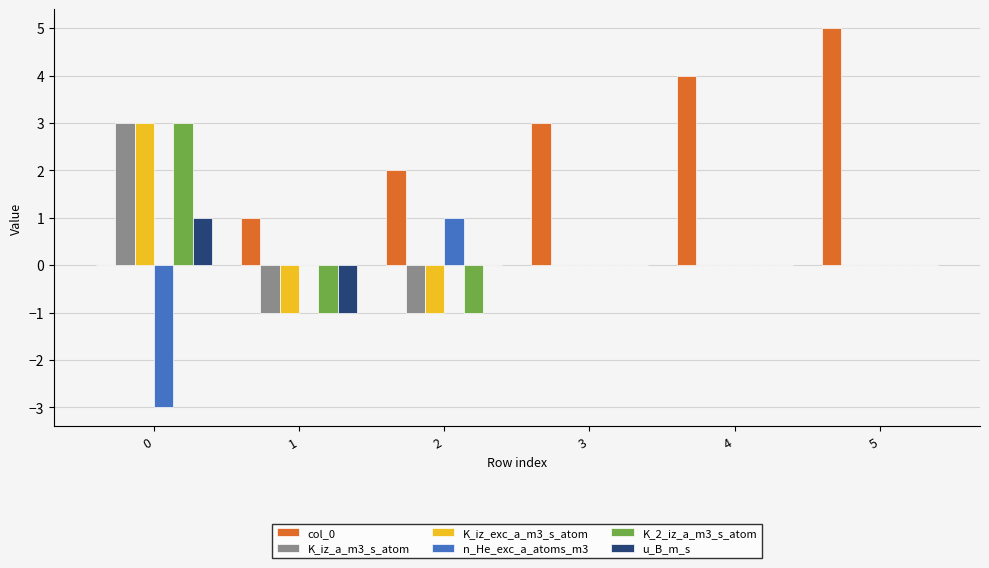

Which series changed the most between 4 and 5?

col_0